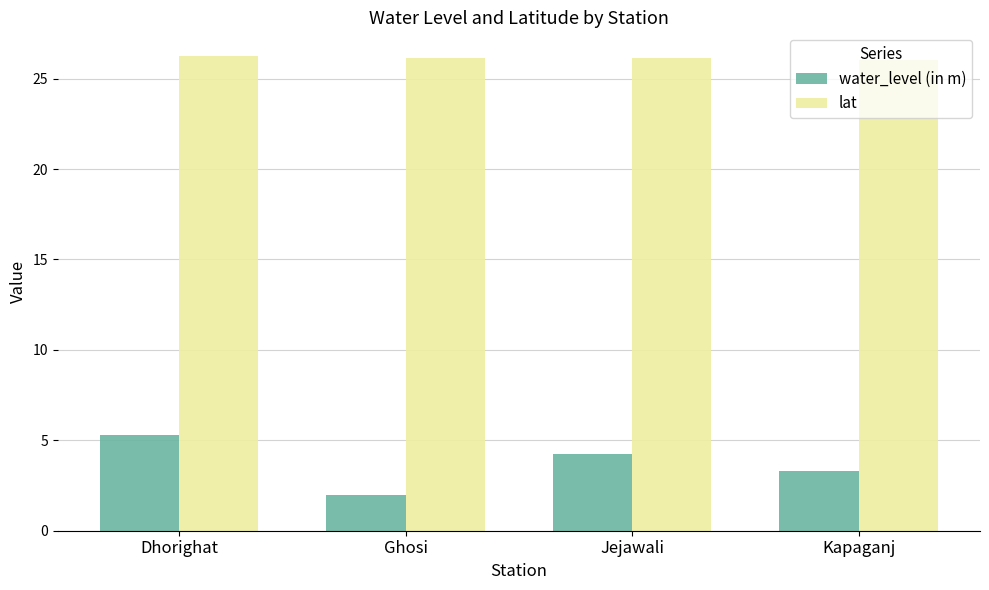

True or false: water_level (in m) has a value of 5.3 at Dhorighat.

True